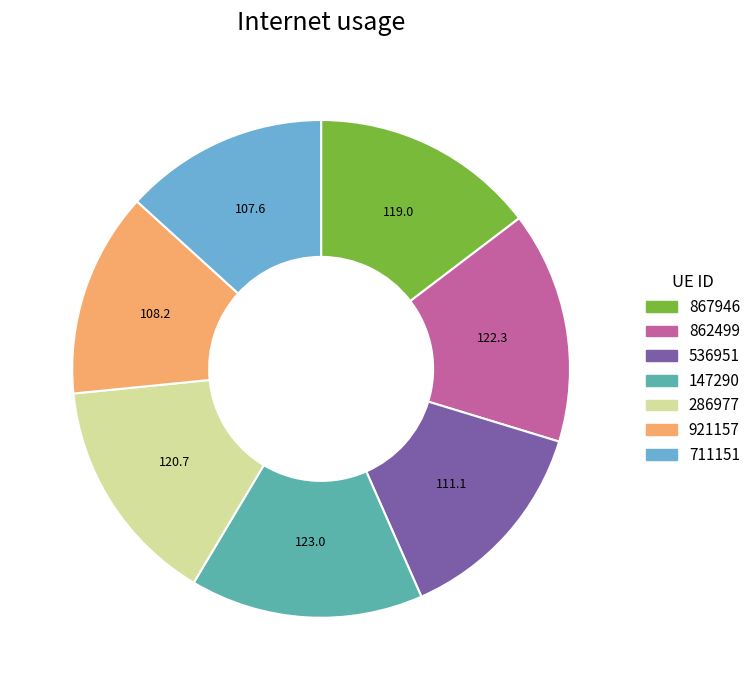

True or false: 711151 accounts for 23% of the total.

False